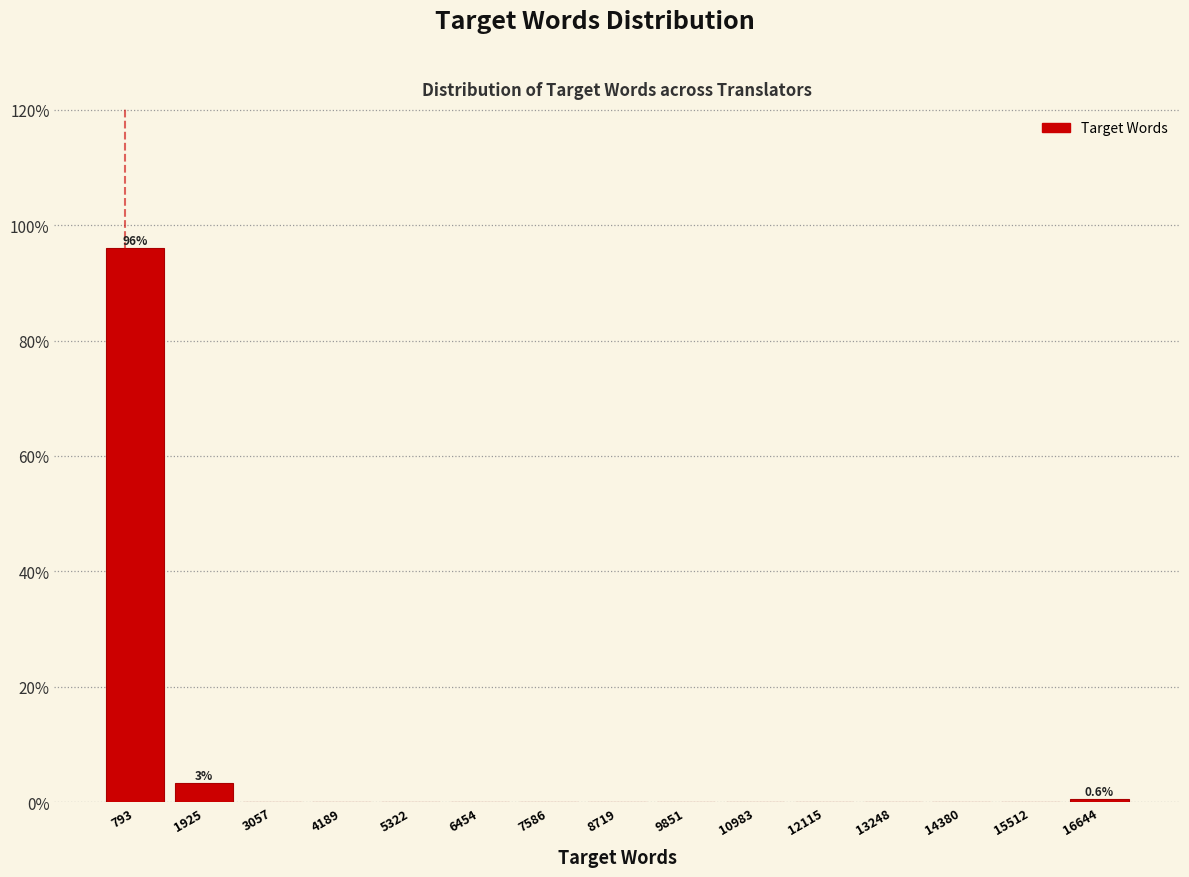

Over which range of the x-axis is the bar tallest?

200 to 1400